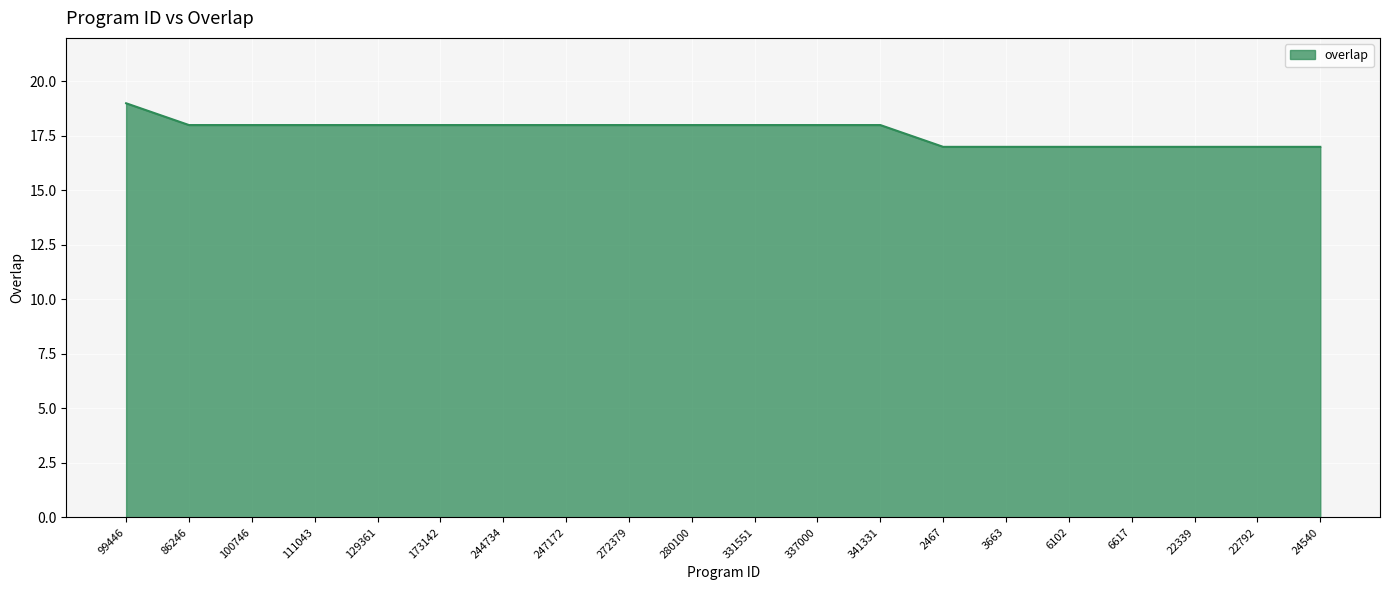

The chart shows a value of 18 at 244734. True or false?

True